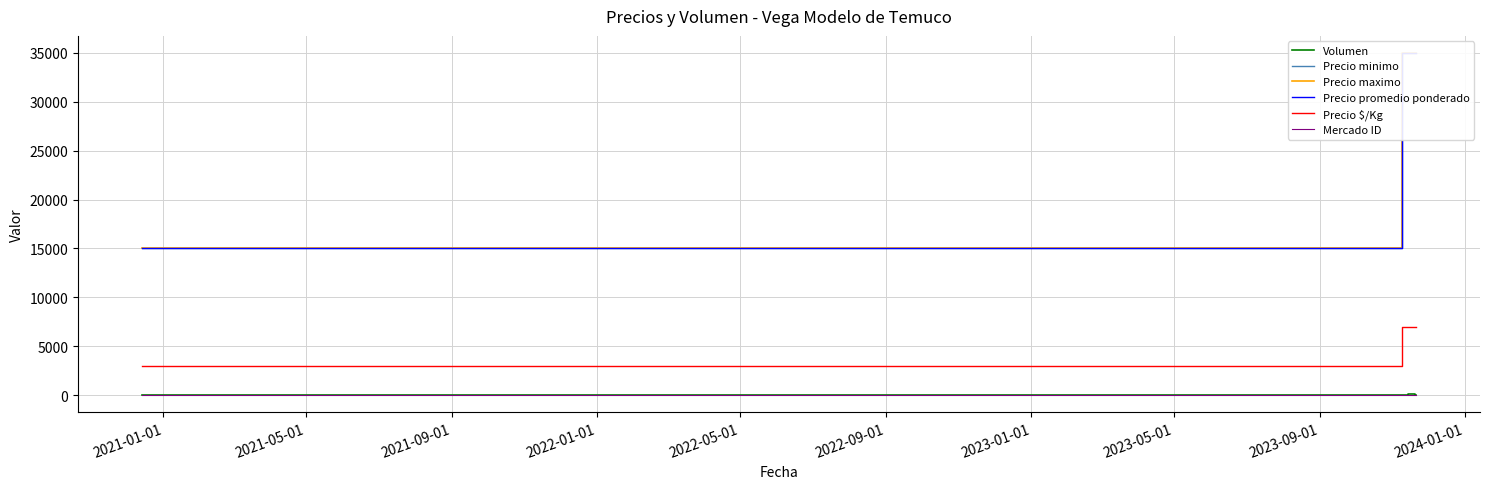

What is the highest value of the Precio $/Kg series?

7000